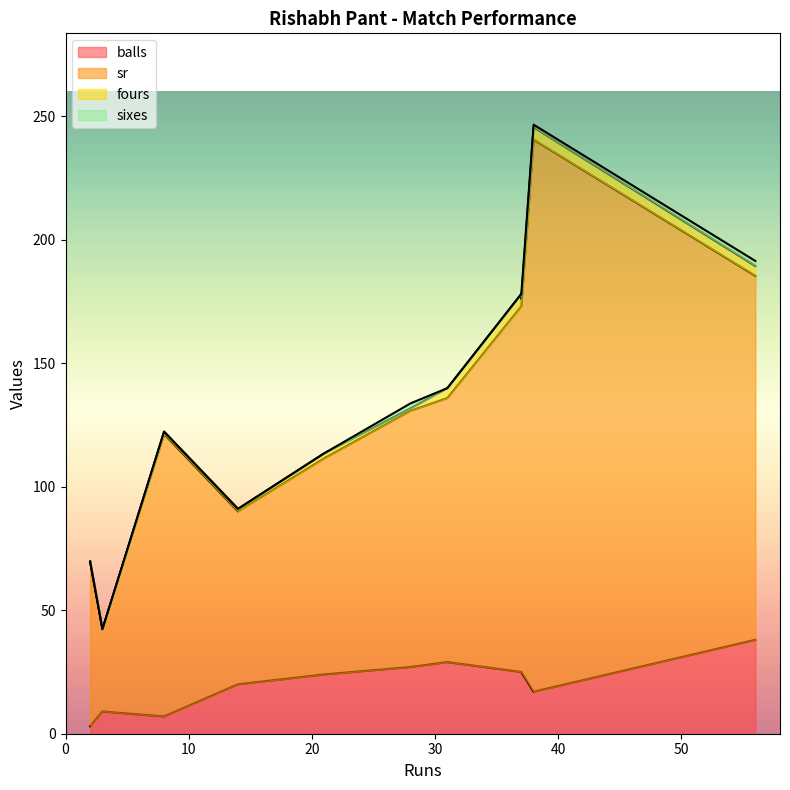

True or false: sixes has a value of 0.0 at 3.

True